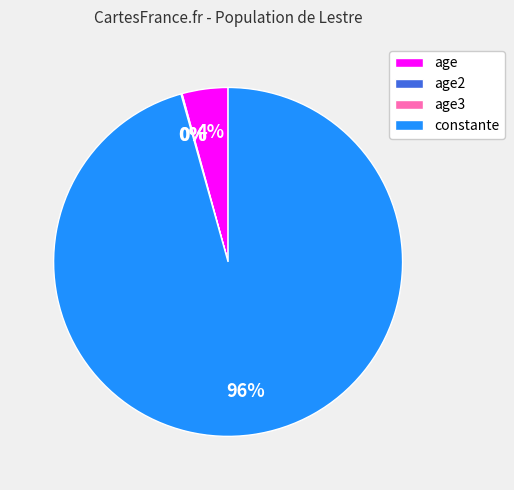

To the nearest percent, what is the average slice percentage?

25%